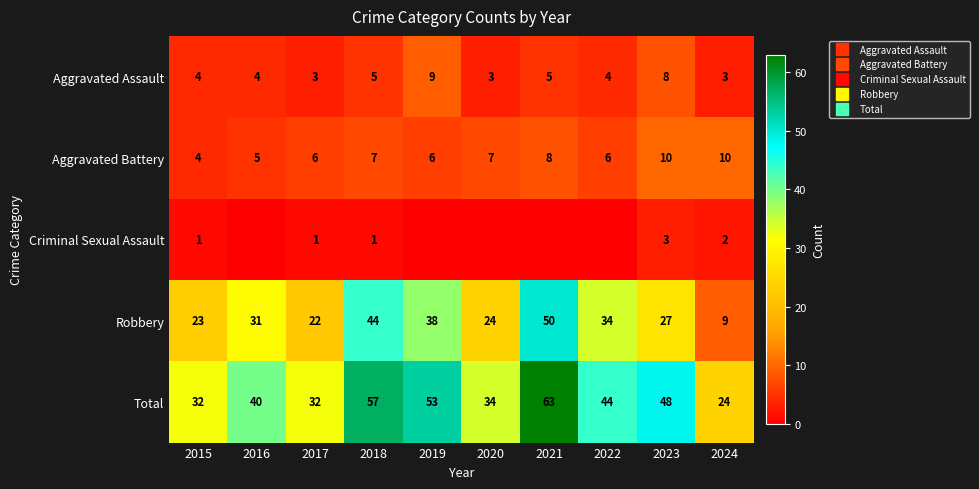

Which series has the largest total across all categories?

Total